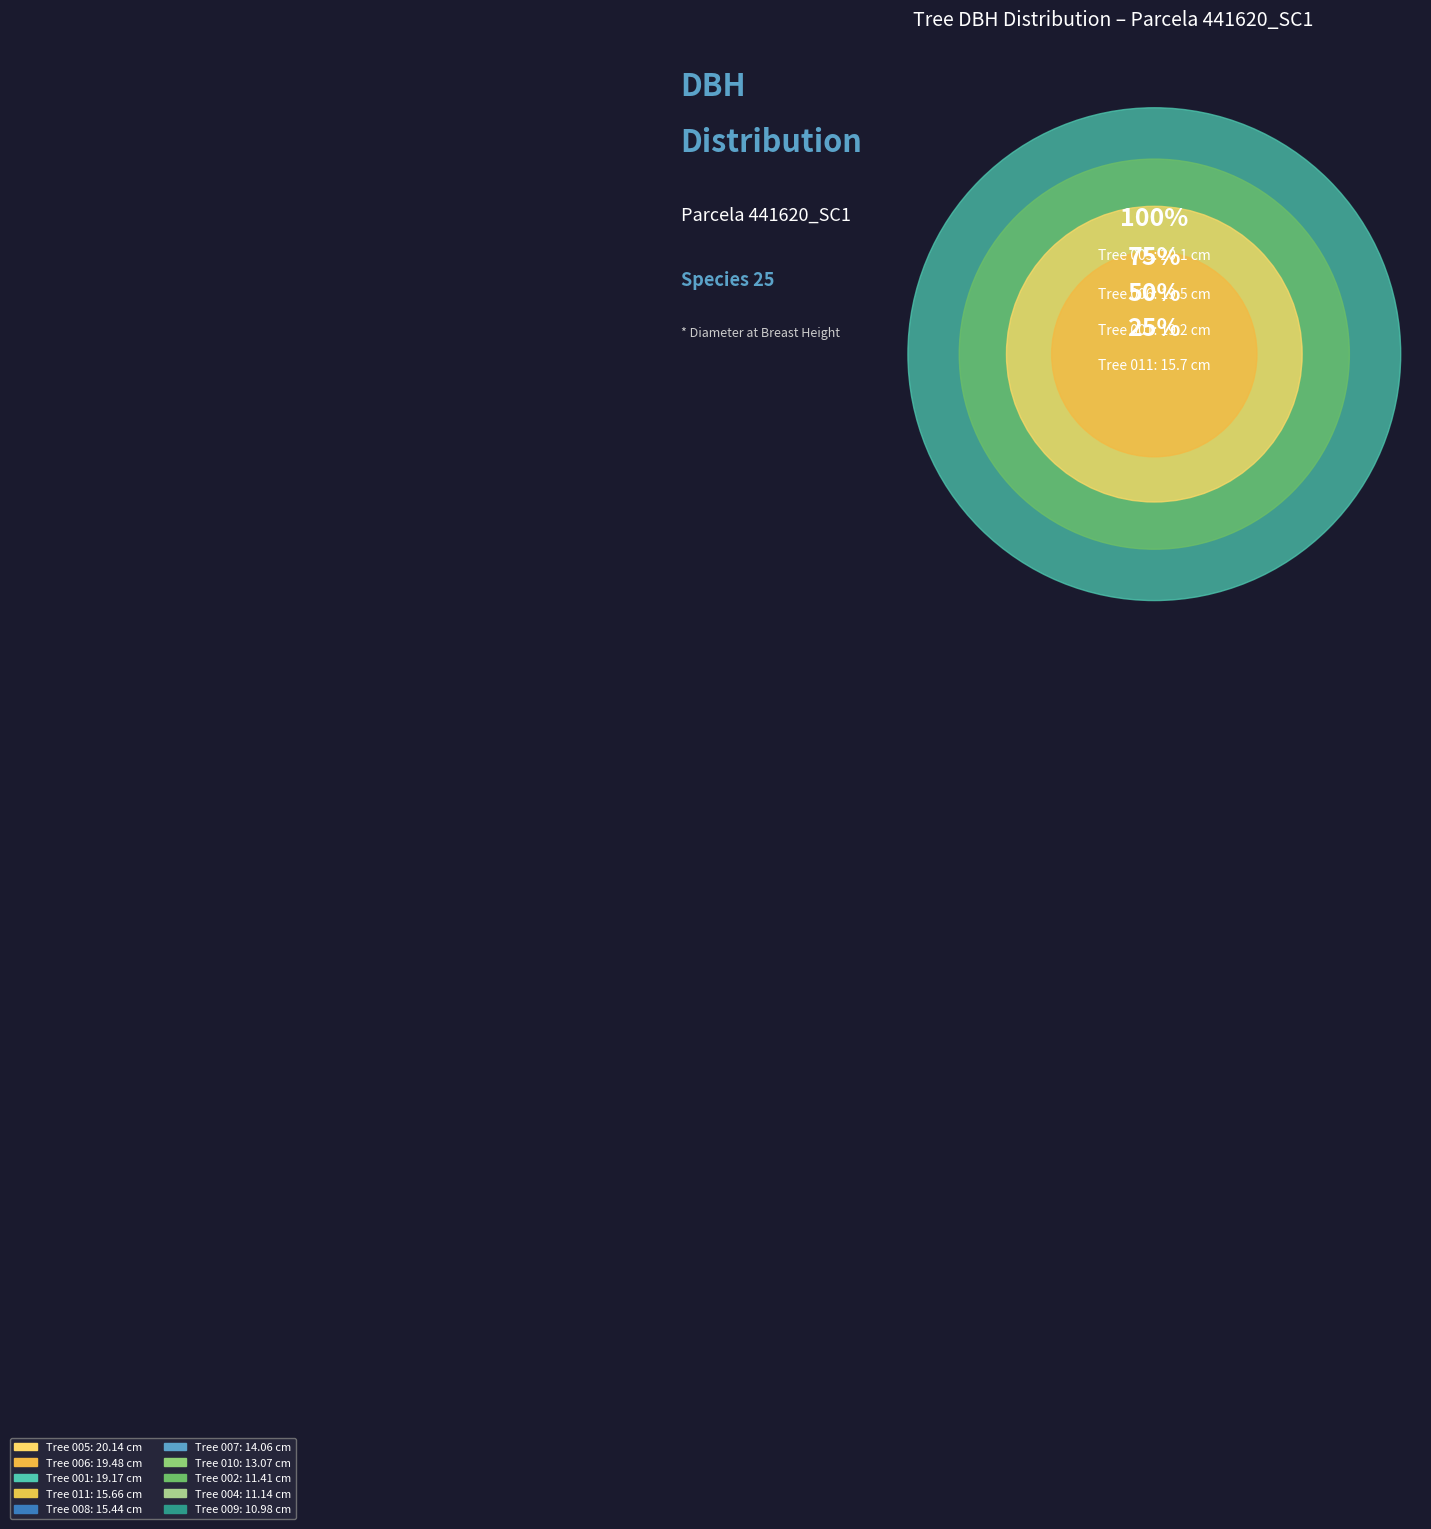

What is the change in value from 441620009 to 441620011?

+4.7